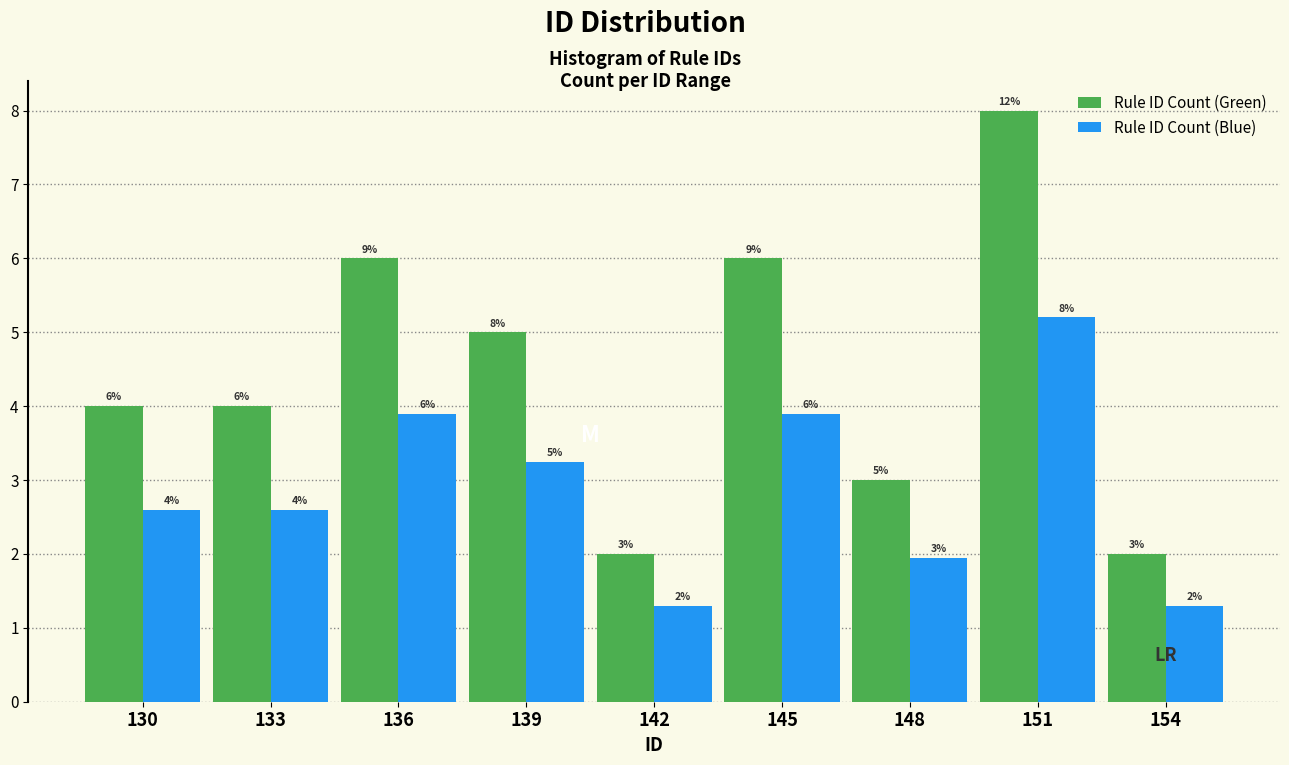

What is the difference between the maximum and minimum values in the Rule ID Count (Green) series?

6.0